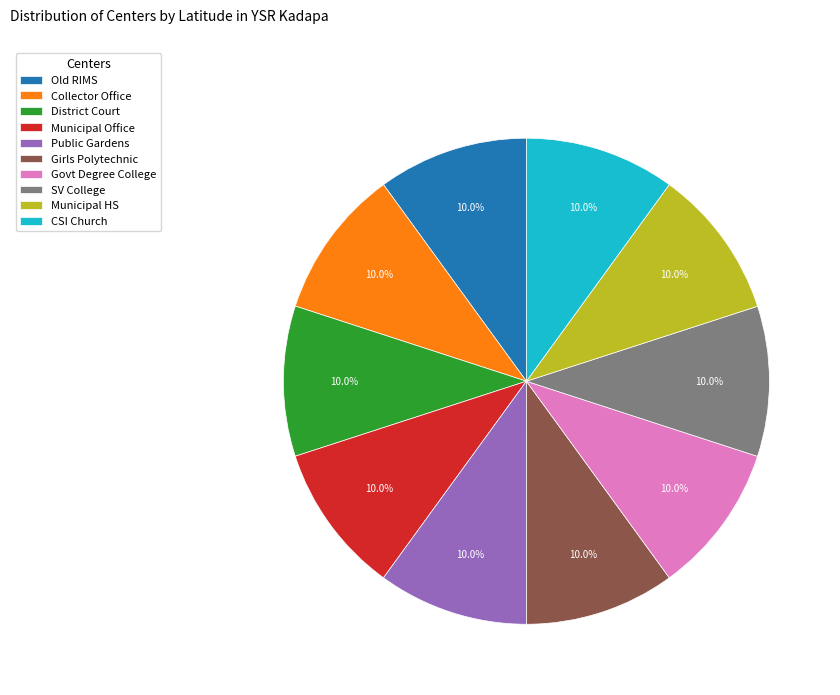

Is there any slice that represents more than half of the pie?

No